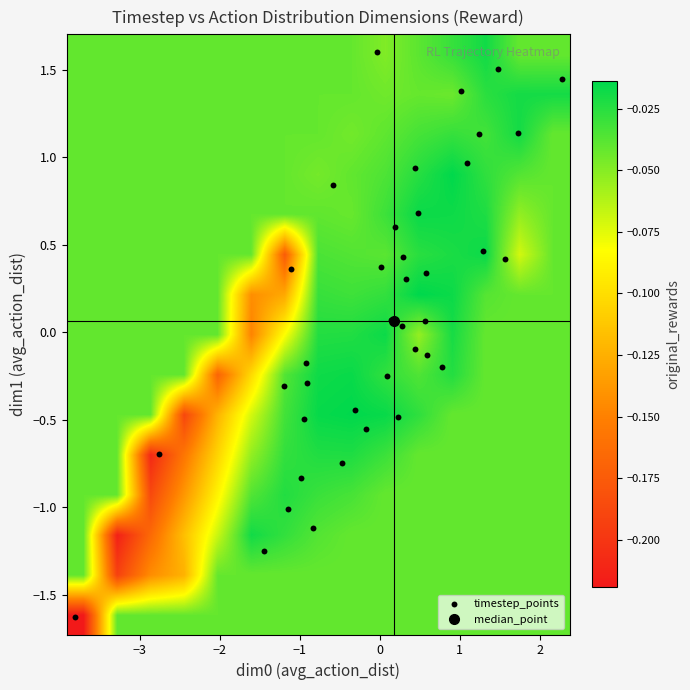

Reading left to right, extract all data points from this chart.

dim0: 0=-3.8	1=-2.8	2=-1.1	3=0.4	4=1.6	5=2.3	6=1.7	7=0.3	8=-0.9	9=0.5	10=-0.9	11=0.3	12=-1.4	13=0.1	14=1.3	15=1.1	16=0.6	17=-0.9	18=0.3	19=-0.2	20=-0.3	21=0.2	22=0.2	23=-1.1	24=-0.8	25=0.6	26=0.8	27=-0.5	28=0.6	29=0.1	30=-1.0	31=-1.2	32=0.0	33=0.2	34=1.5	35=0.4	36=1.2	37=1.0	38=-0.0	39=-0.6
dim1: 0=-1.6	1=-0.7	2=0.4	3=-0.1	4=0.4	5=1.4	6=1.1	7=0.4	8=-0.2	9=0.7	10=-0.3	11=0.0	12=-1.3	13=-0.2	14=0.5	15=1.0	16=0.3	17=-0.5	18=0.3	19=-0.6	20=-0.4	21=0.1	22=-0.5	23=-1.0	24=-1.1	25=-0.1	26=-0.2	27=-0.7	28=0.1	29=0.1	30=-0.8	31=-0.3	32=0.4	33=0.6	34=1.5	35=0.9	36=1.1	37=1.4	38=1.6	39=0.8
rewards: 0=-0.2	1=-0.2	2=-0.2	3=-0.1	4=-0.1	5=-0.0	6=-0.0	7=-0.0	8=-0.0	9=-0.0	10=-0.0	11=-0.0	12=-0.0	13=-0.0	14=-0.0	15=-0.0	16=-0.0	17=-0.0	18=-0.0	19=-0.0	20=-0.0	21=-0.0	22=-0.0	23=-0.0	24=-0.0	25=-0.0	26=-0.0	27=-0.0	28=-0.0	29=-0.0	30=-0.0	31=-0.0	32=-0.0	33=-0.0	34=-0.0	35=-0.0	36=-0.0	37=-0.0	38=-0.0	39=-0.0